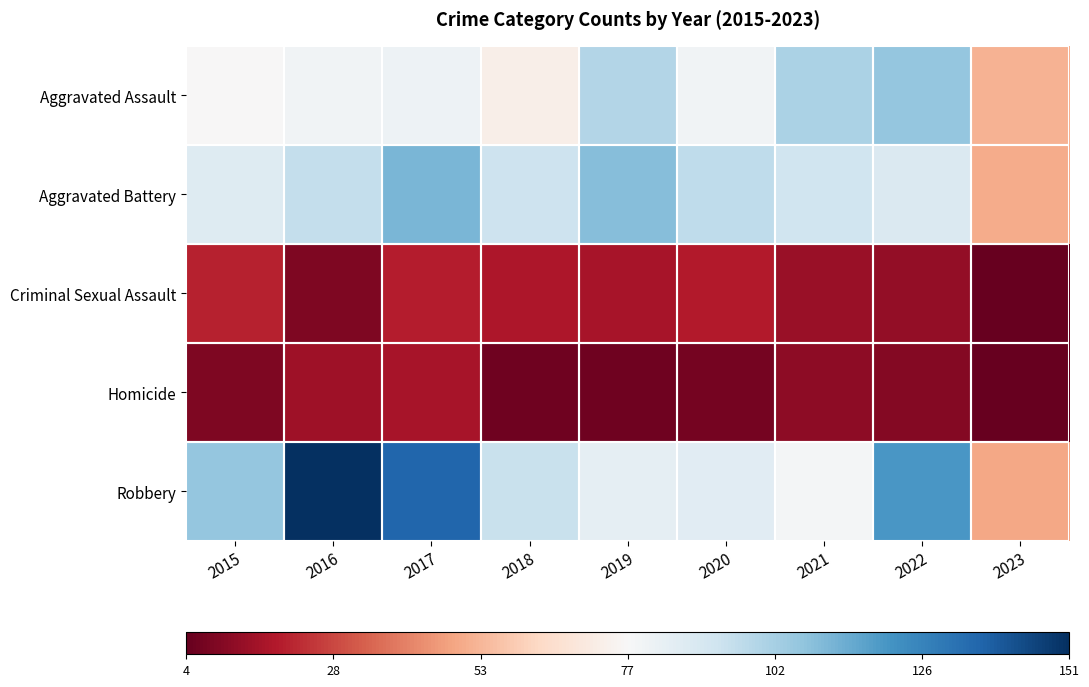

At which category is the sum across all series the highest?

2017